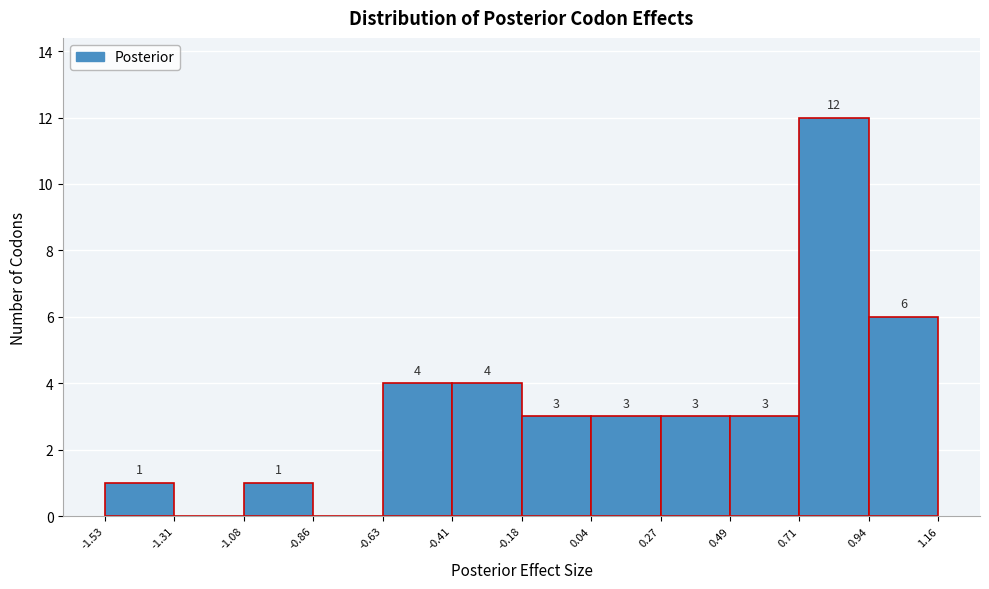

Which range on the x-axis has the tallest bar?

0.71 to 0.94